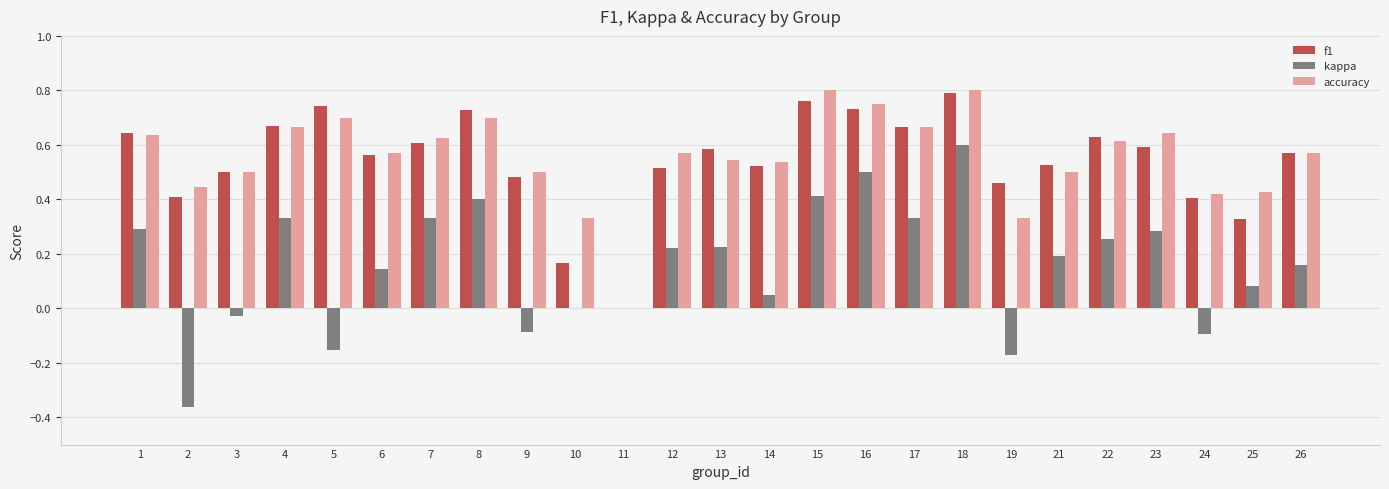

Between 4 and 16, which series saw the biggest shift?

kappa